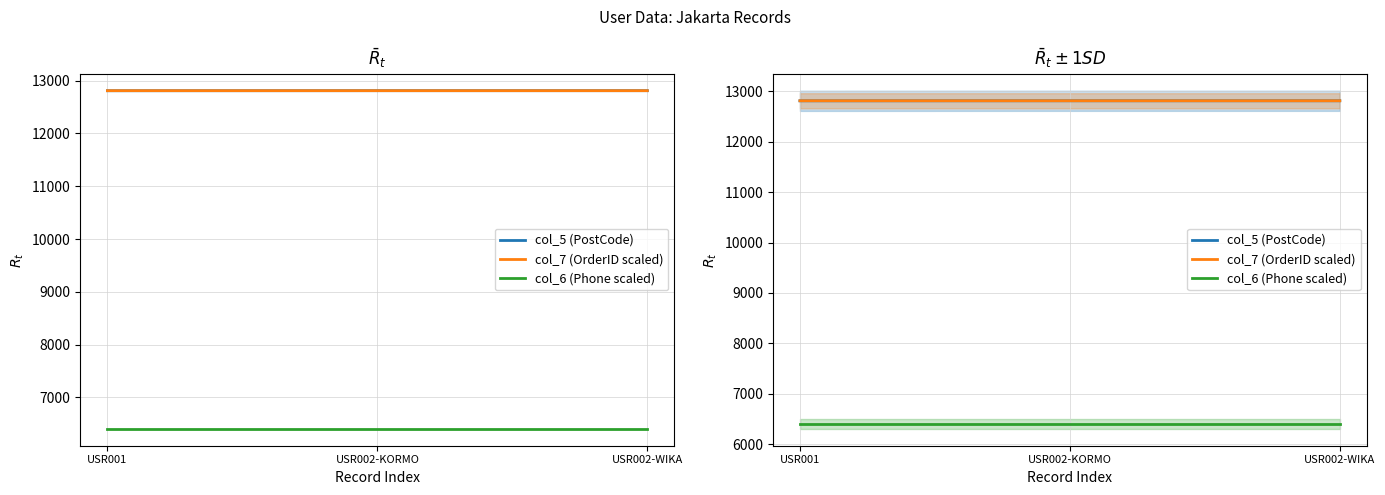

The value of col_7 (OrderID scaled) at USR002-KORMO is 12811.0. True or false?

True